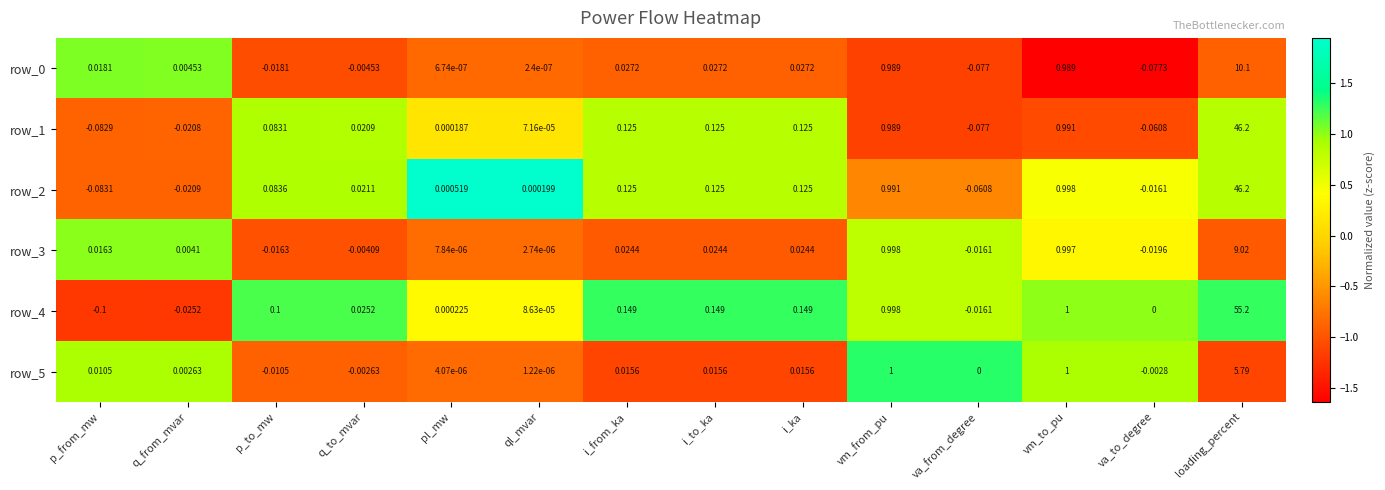

At which category does the chart reach its peak across all series?

loading_percent